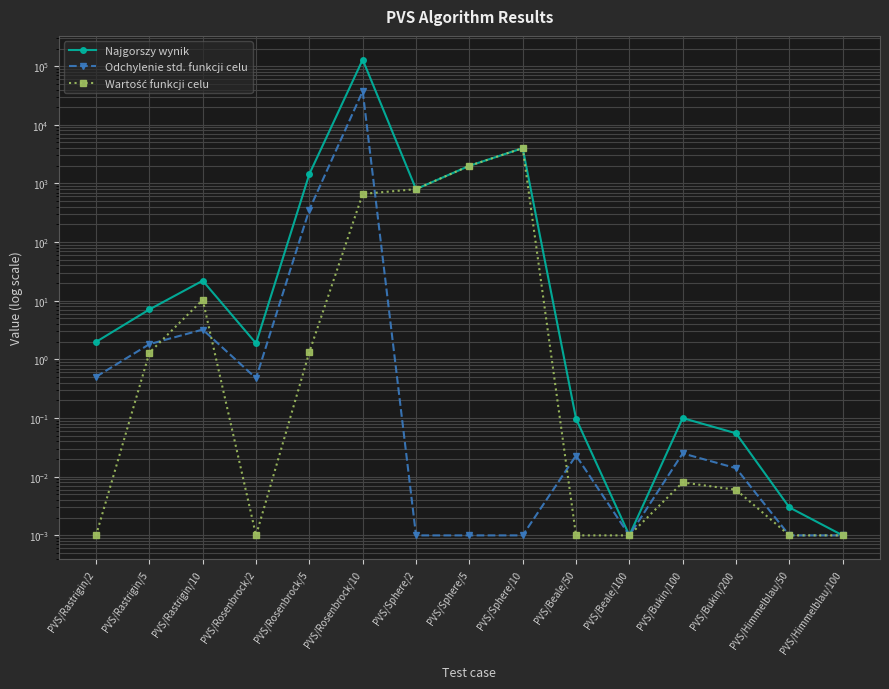

At how many categories does at least one series exceed 19895?

1